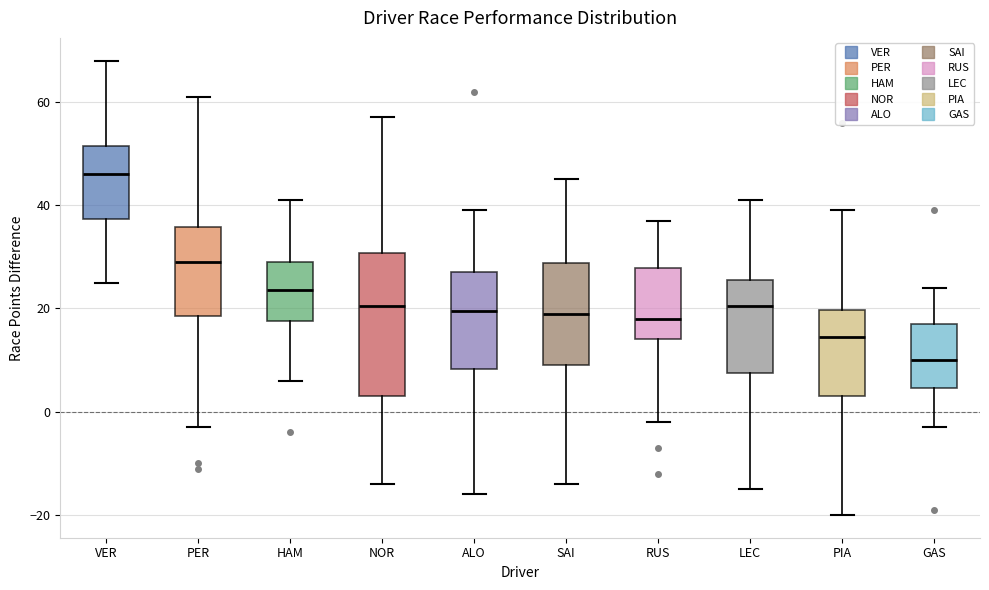

Which box's median line is the highest?

VER